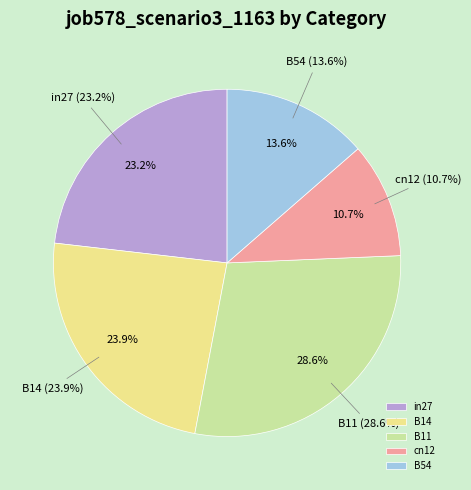

The in27 slice represents 32% of the pie. True or false?

False